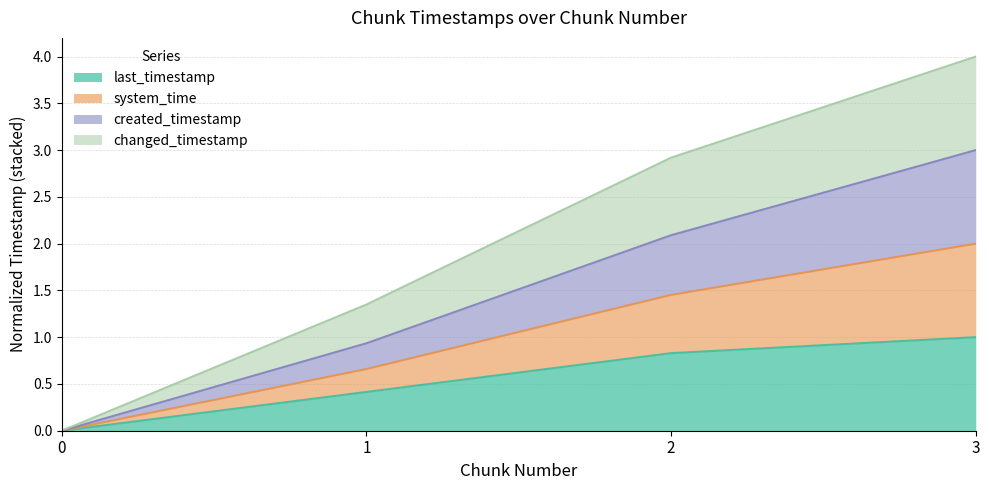

The changed_timestamp series shows 1.3 at 1. True or false?

True